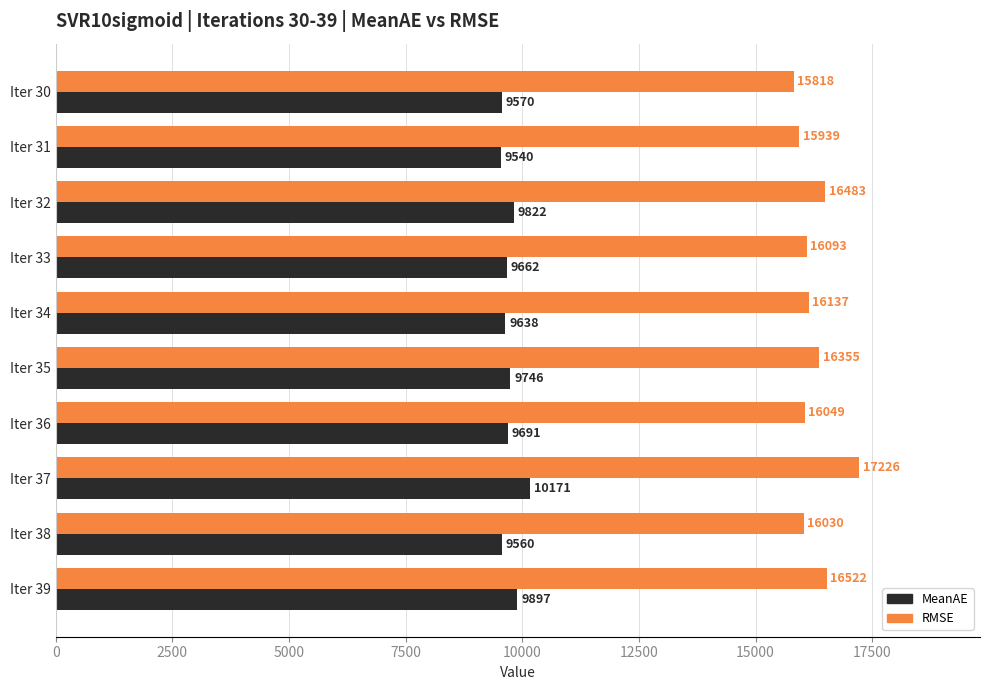

List the series in order of their peak value, lowest first.

MeanAE, RMSE